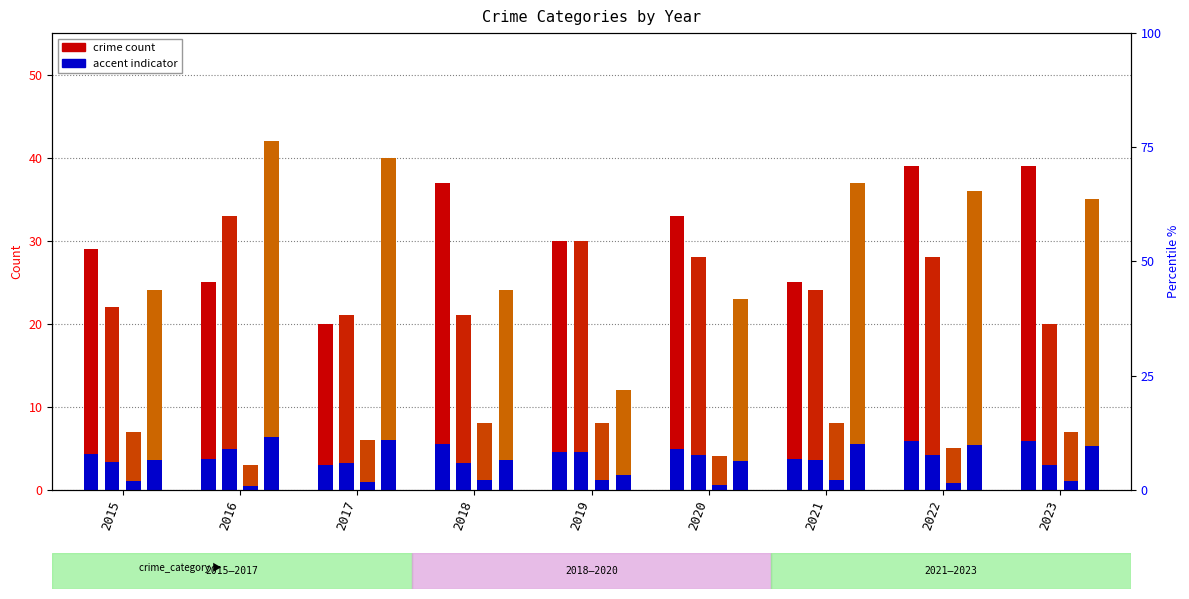

Where does the Robbery series first go above 35?

2016